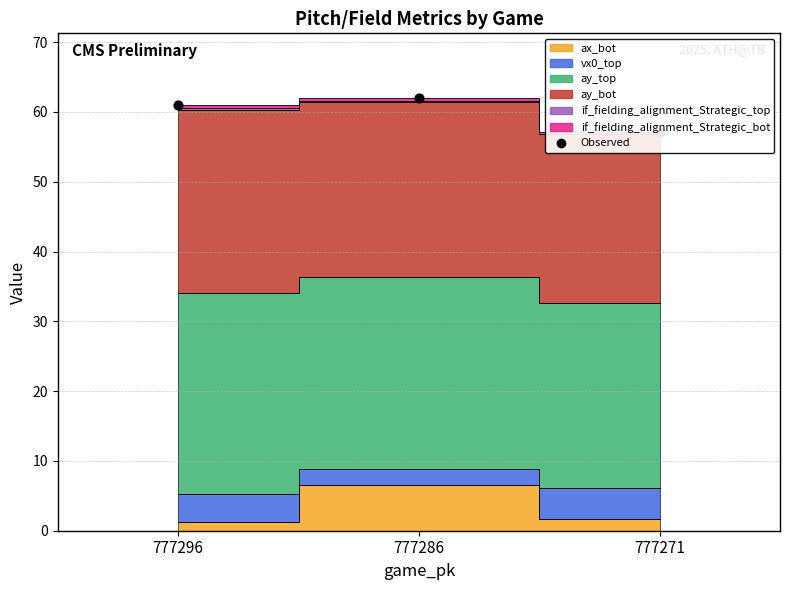

Between 777296 and 777286, which is larger?

777286